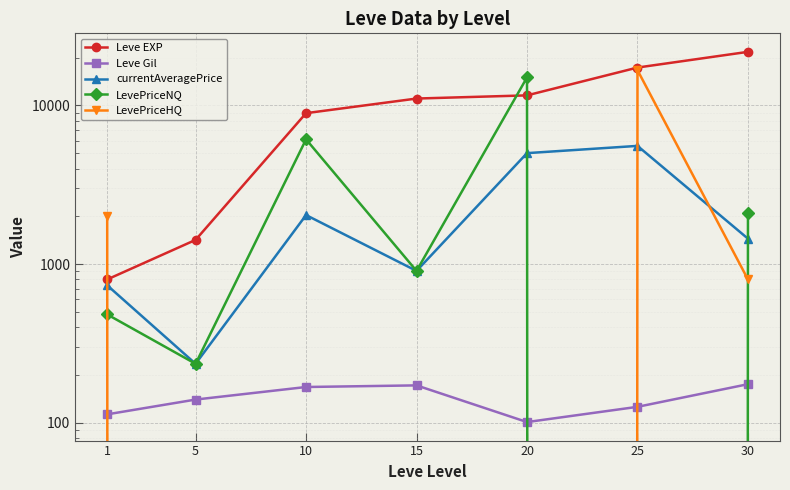

Between 1 and 25, which series saw the biggest shift?

Leve EXP